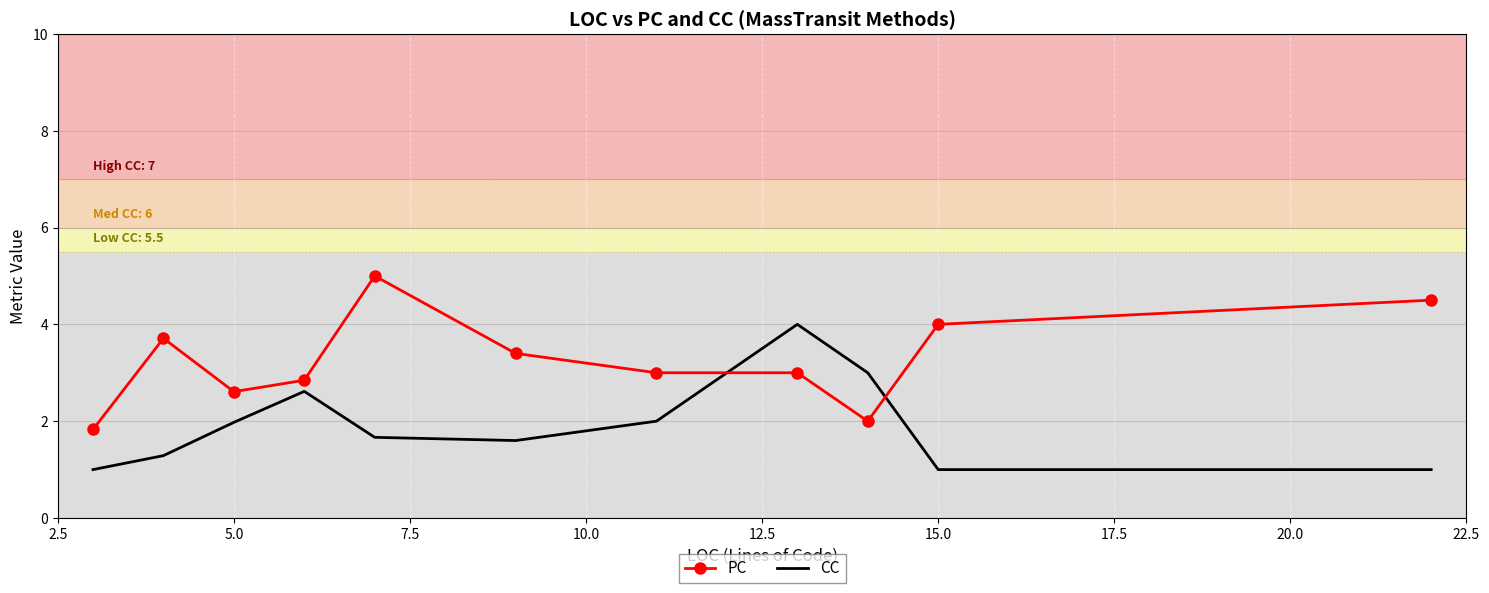

How many times do CC and PC cross each other?

2